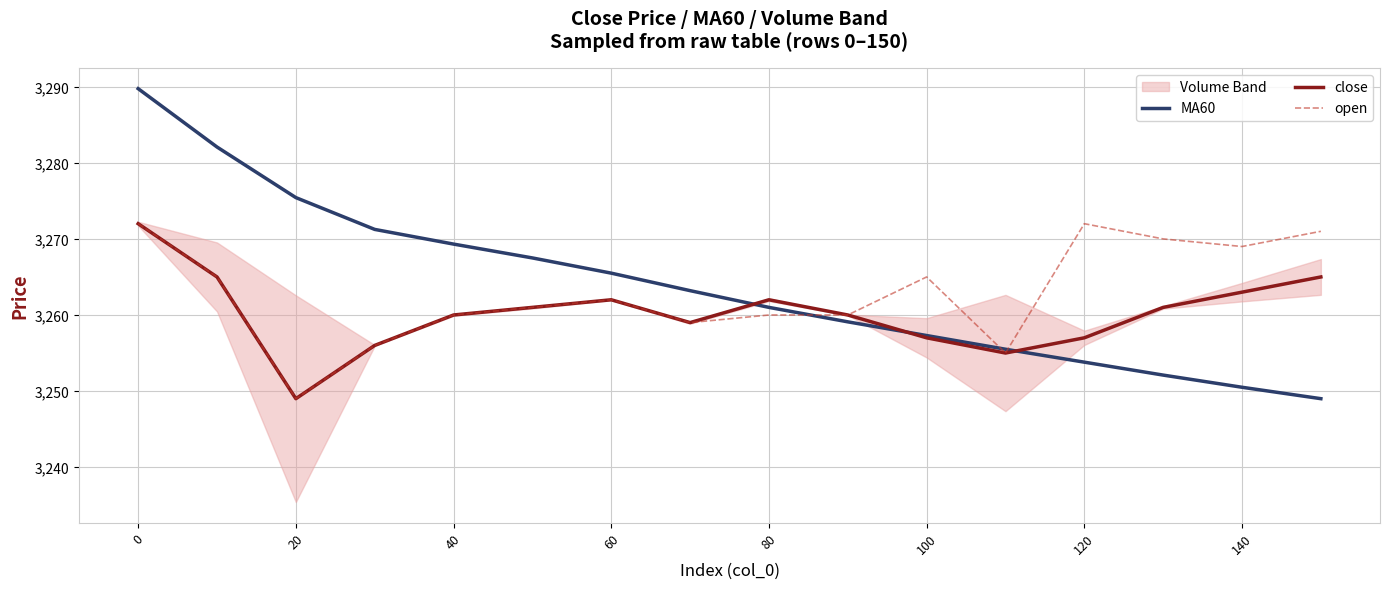

What is the maximum value for close?

3272.0